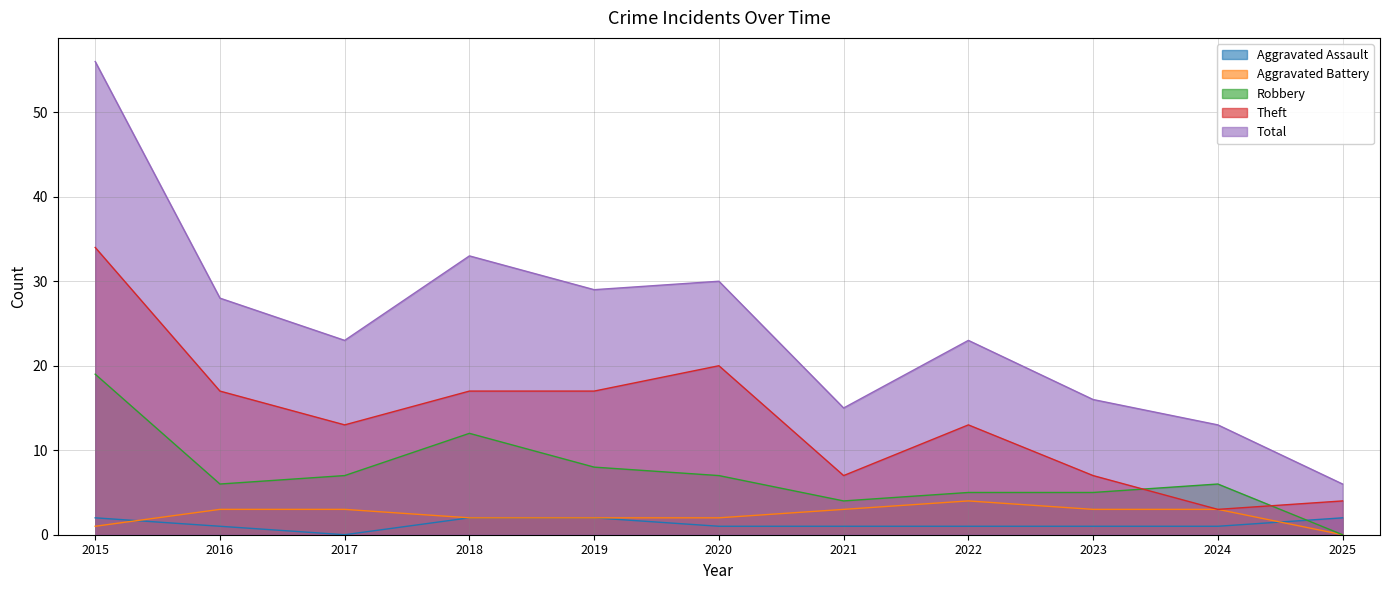

Reading left to right, list all the values displayed in this chart.

Aggravated Assault: 2015=2	2016=1	2017=0	2018=2	2019=2	2020=1	2021=1	2022=1	2023=1	2024=1	2025=2
Aggravated Battery: 2015=1	2016=3	2017=3	2018=2	2019=2	2020=2	2021=3	2022=4	2023=3	2024=3	2025=0
Robbery: 2015=19	2016=6	2017=7	2018=12	2019=8	2020=7	2021=4	2022=5	2023=5	2024=6	2025=0
Theft: 2015=34	2016=17	2017=13	2018=17	2019=17	2020=20	2021=7	2022=13	2023=7	2024=3	2025=4
Total: 2015=56	2016=28	2017=23	2018=33	2019=29	2020=30	2021=15	2022=23	2023=16	2024=13	2025=6